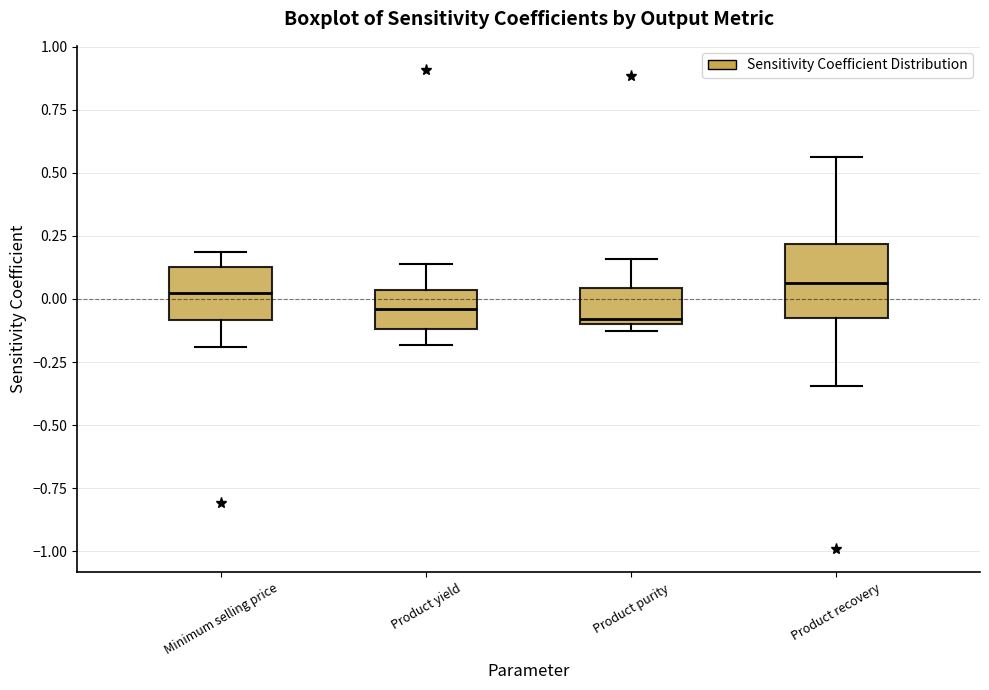

Reading left to right, read every box against the y-axis: the position of its median line, the range the box covers, and the ends of its whiskers. The values are not printed on the chart, so give them approximately, as read against the axis.

Minimum selling price: median 0.00, box -0.10 to 0.15, whiskers -0.20 to 0.20
Product yield: median -0.05, box -0.10 to 0.05, whiskers -0.20 to 0.15
Product purity: median -0.10 (just above the box's lower edge), box -0.10 to 0.05, whiskers -0.15 to 0.15
Product recovery: median 0.05, box -0.05 to 0.20, whiskers -0.35 to 0.55